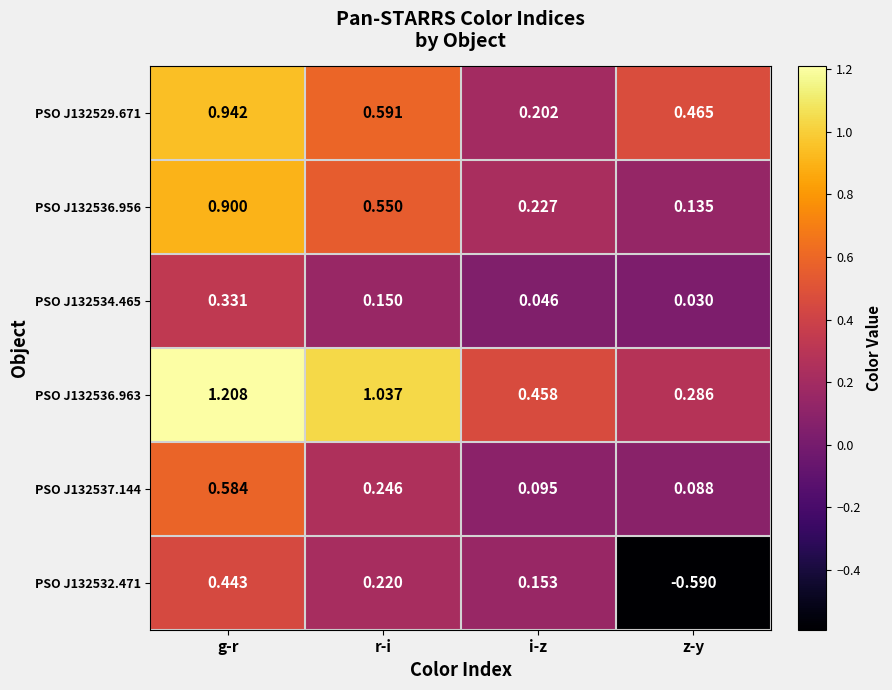

Which category has the highest value in the PSO J132537.144 series?

g-r